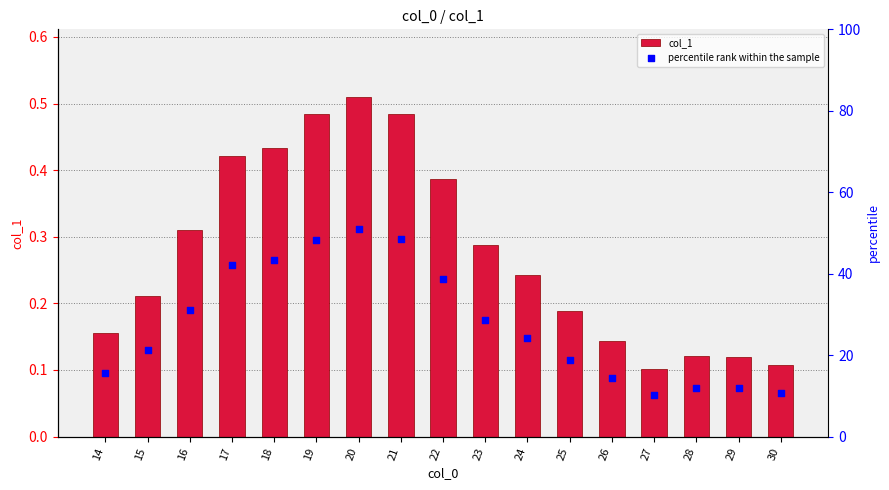

Which series has the largest total across all categories?

percentile rank within the sample